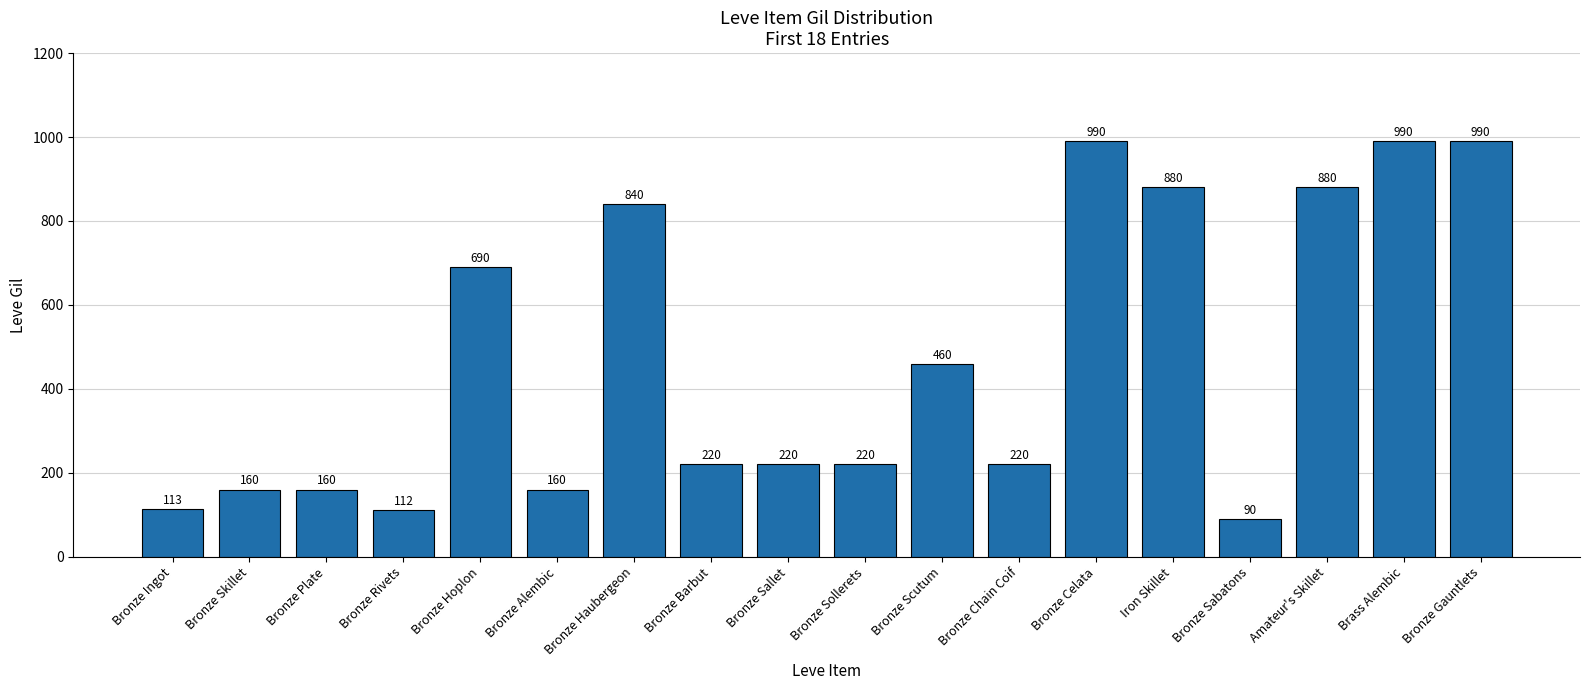

What is the sum of all values?

8395